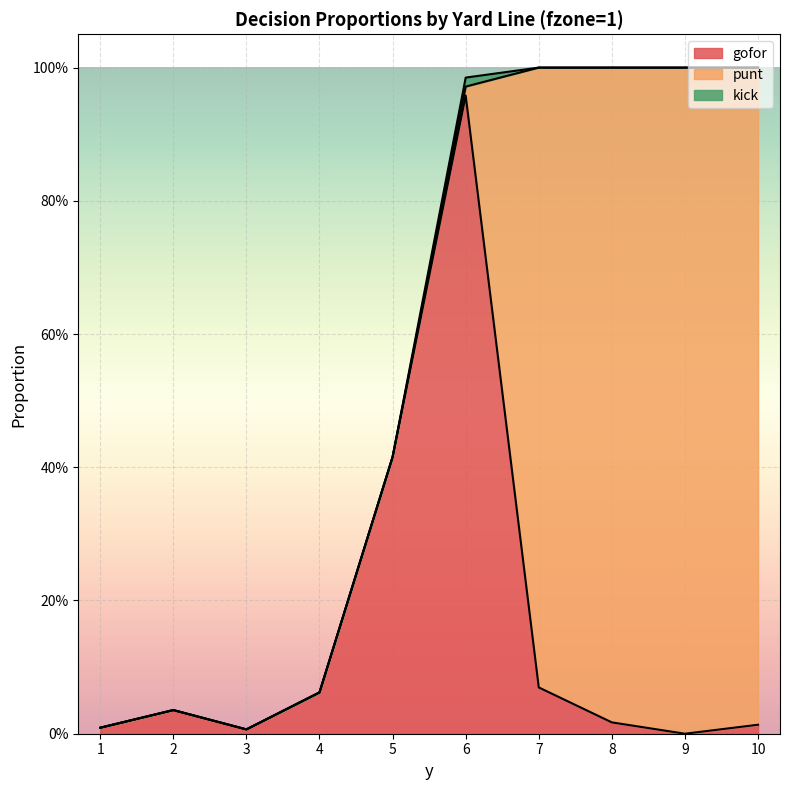

Is it true that punt equals 0.6 at 4?

False